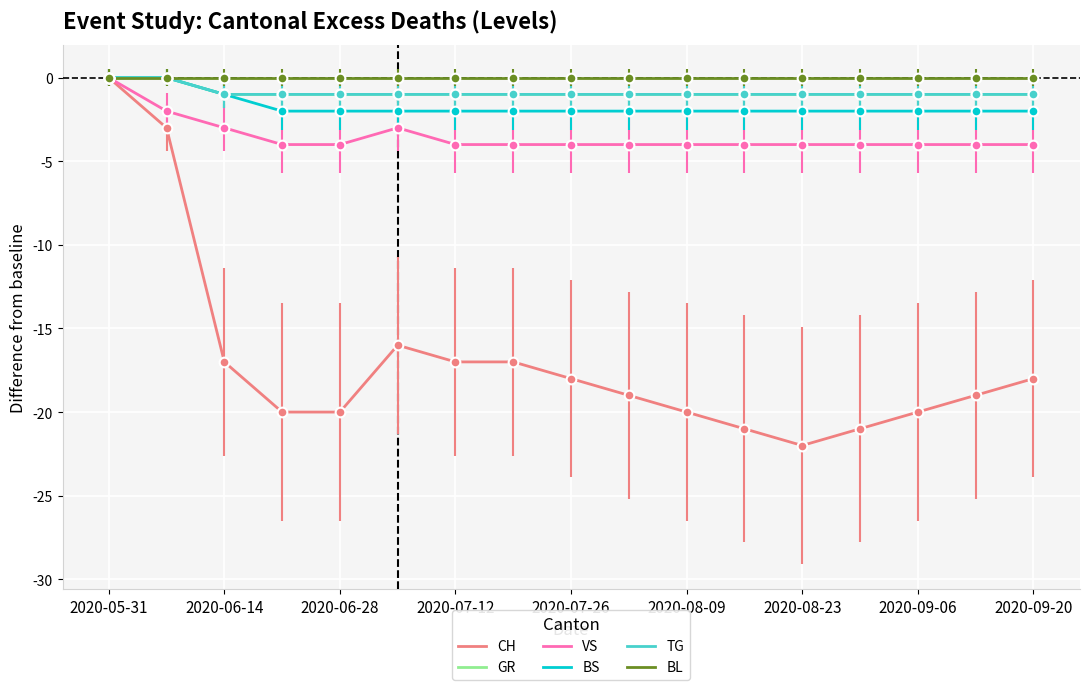

True or false: BS and CH cross at least once.

False